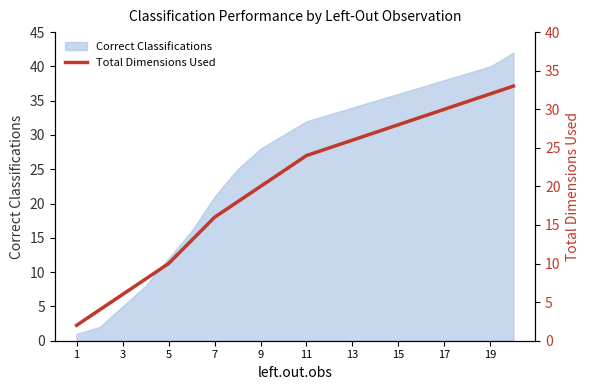

Is it true that Correct Classifications equals 8 at 3?

False